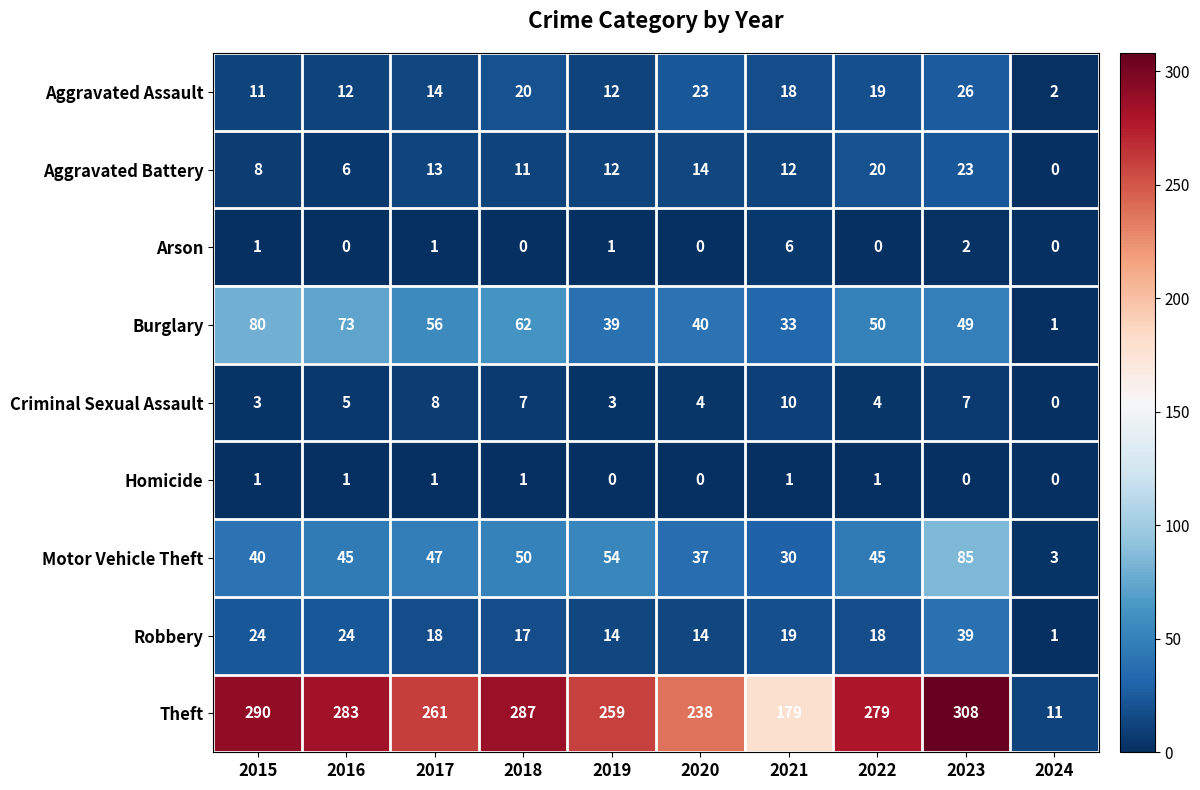

List the series in order of their peak value, highest first.

Theft, Motor Vehicle Theft, Burglary, Robbery, Aggravated Assault, Aggravated Battery, Criminal Sexual Assault, Arson, Homicide